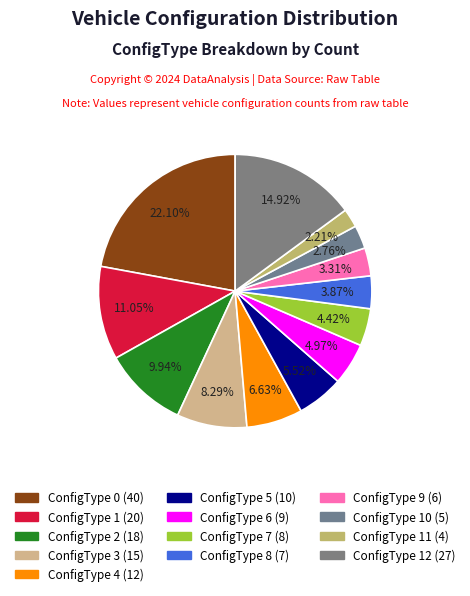

Rank the categories by value from highest to lowest.

ConfigType 0, ConfigType 12, ConfigType 1, ConfigType 2, ConfigType 3, ConfigType 4, ConfigType 5, ConfigType 6, ConfigType 7, ConfigType 8, ConfigType 9, ConfigType 10, ConfigType 11